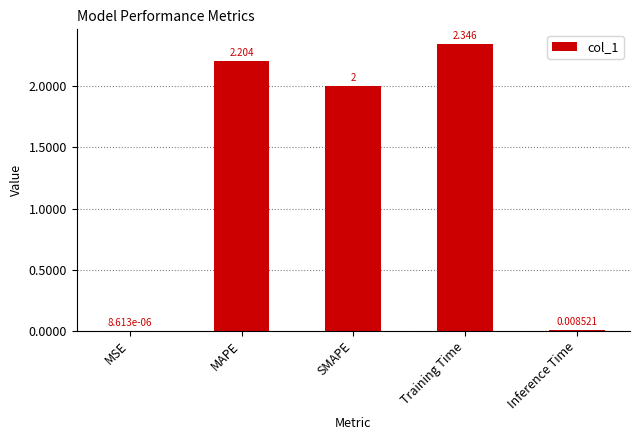

At which label is the value closest to 1?

Inference Time